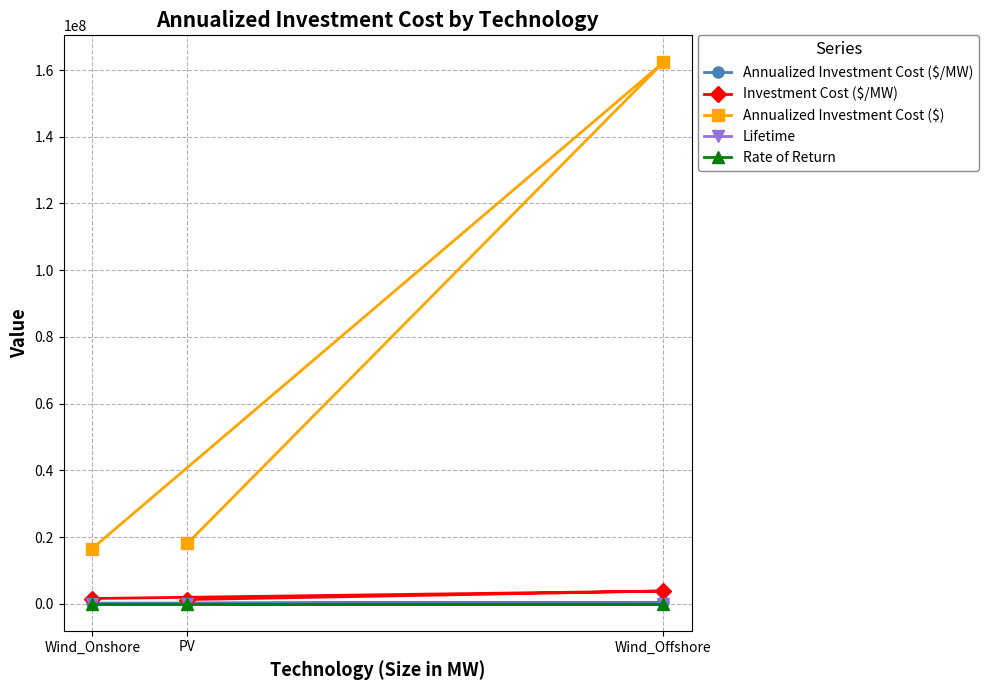

What is the difference between the maximum and second lowest values in the Annualized Investment Cost ($/MW) series?

240258.3